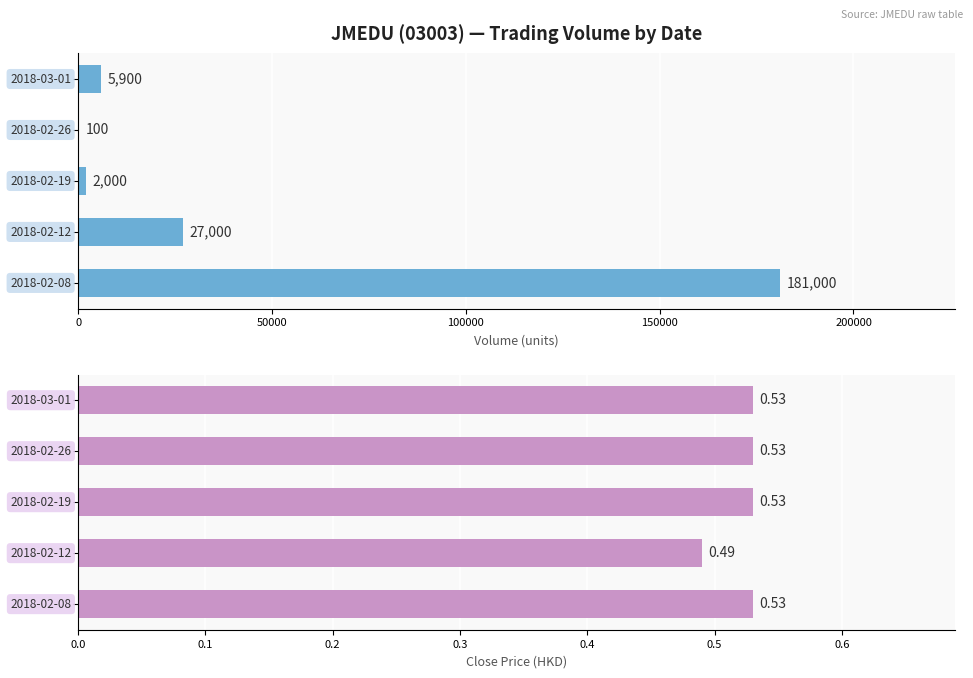

What is the smallest value displayed?

0.5